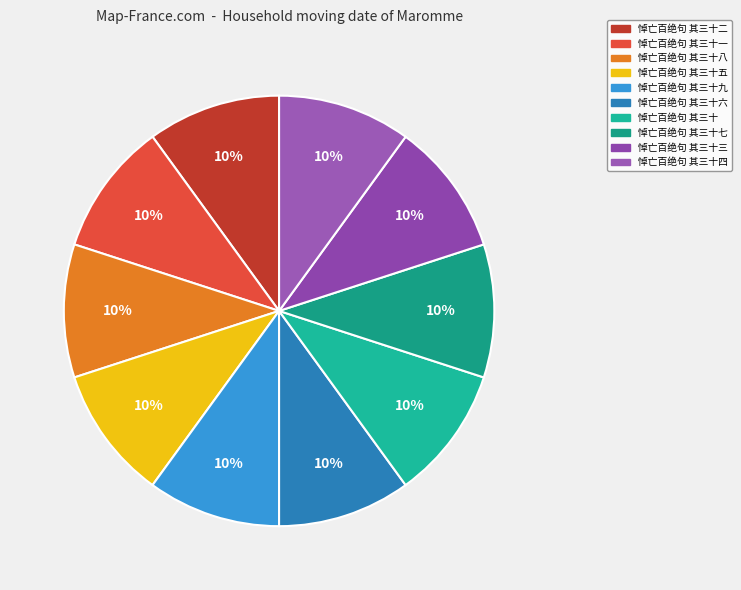

What is the largest slice in the pie chart?

悼亡百绝句 其三十九